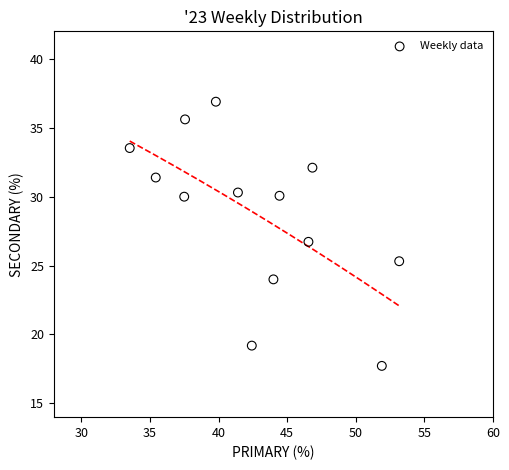

What is the range of Y values (max minus min)?

19.2